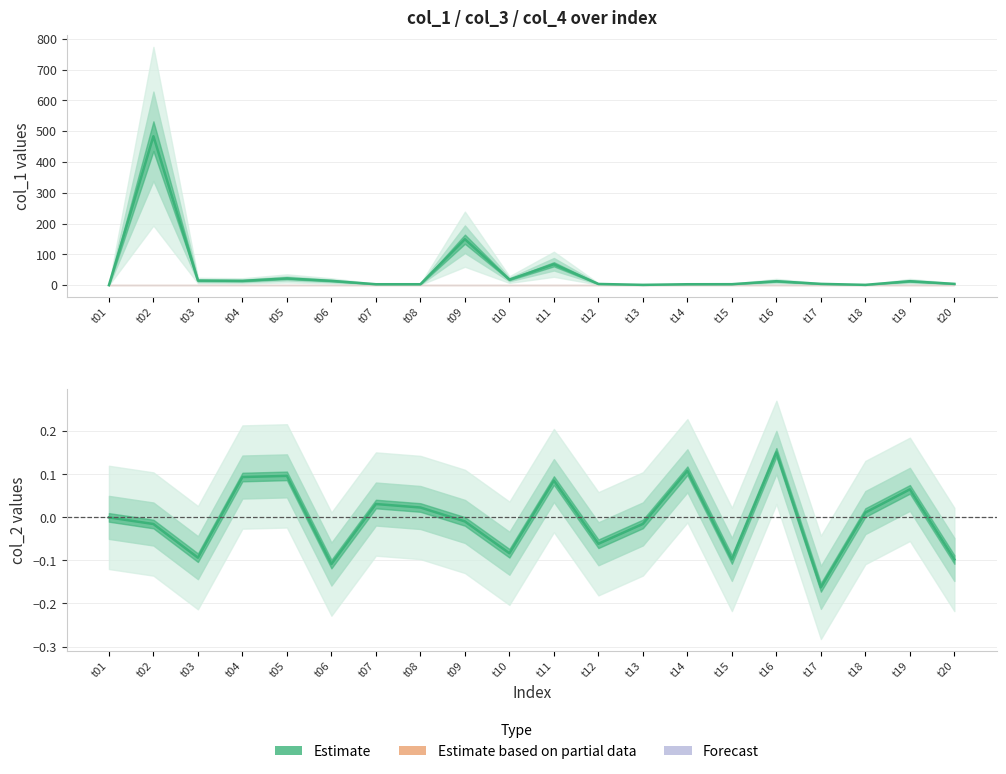

What is the difference between the maximum and minimum values in the col_1 series?

483.9